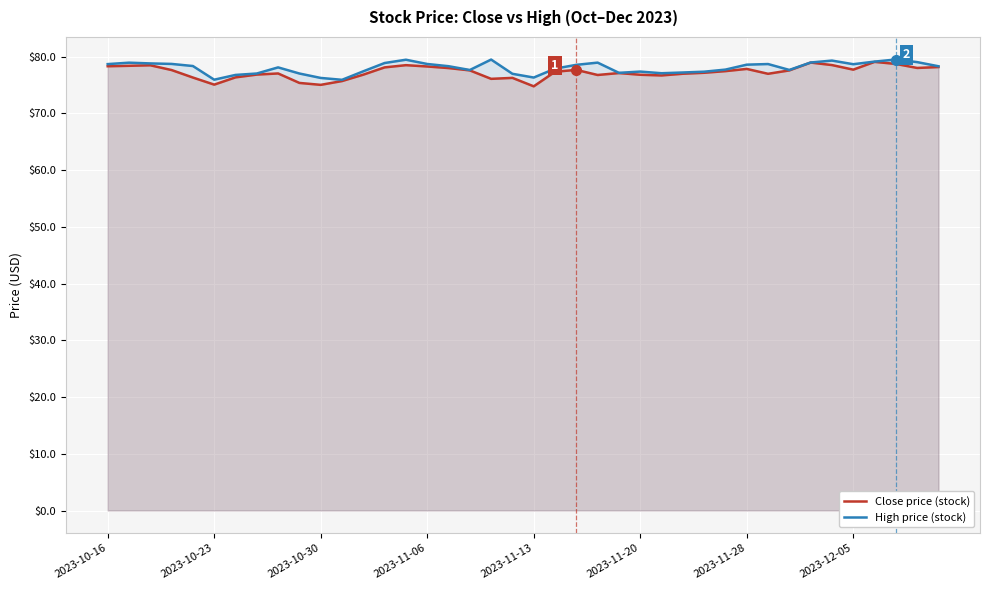

What is the highest value of the Close price (stock) series?

79.1